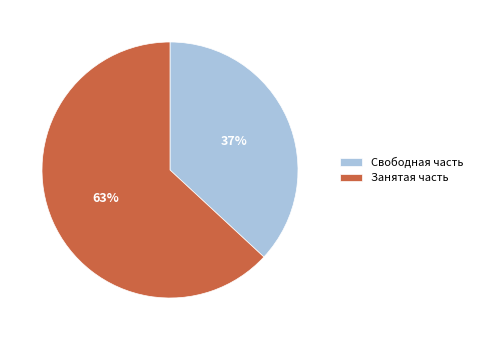

Do Занятая часть and Свободная часть together represent more than half of the pie?

Yes